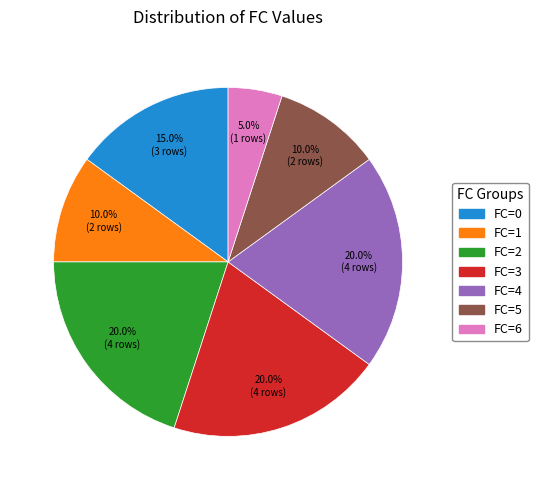

Is there a majority slice in this chart?

No